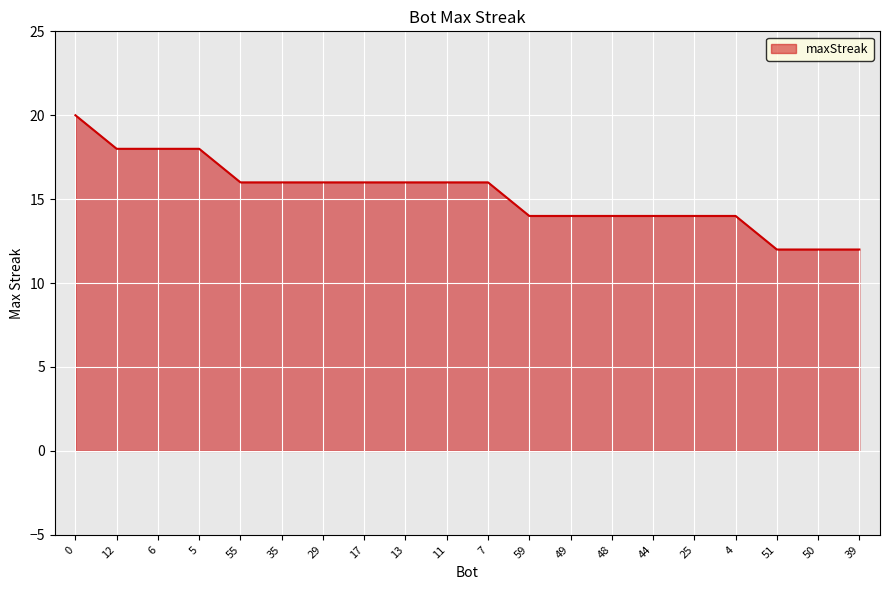

What is the difference between the values at 0 and 59?

6